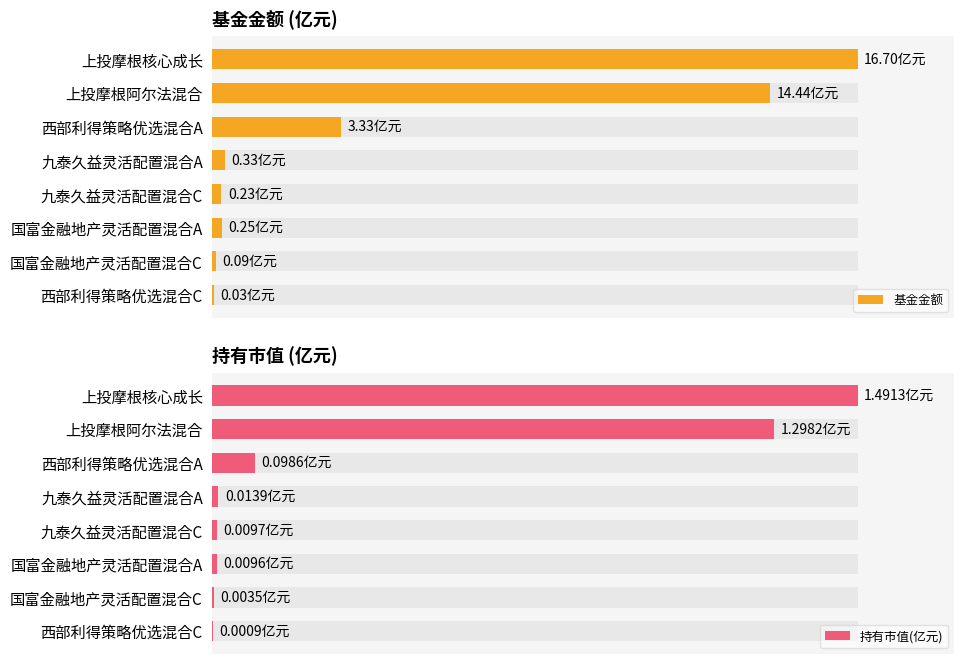

At how many categories does at least one series exceed 0?

8